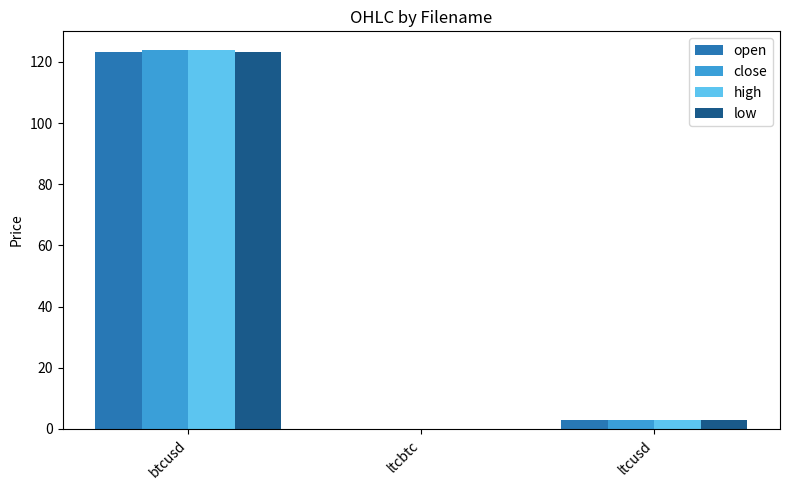

At which category is the sum across all series the highest?

btcusd